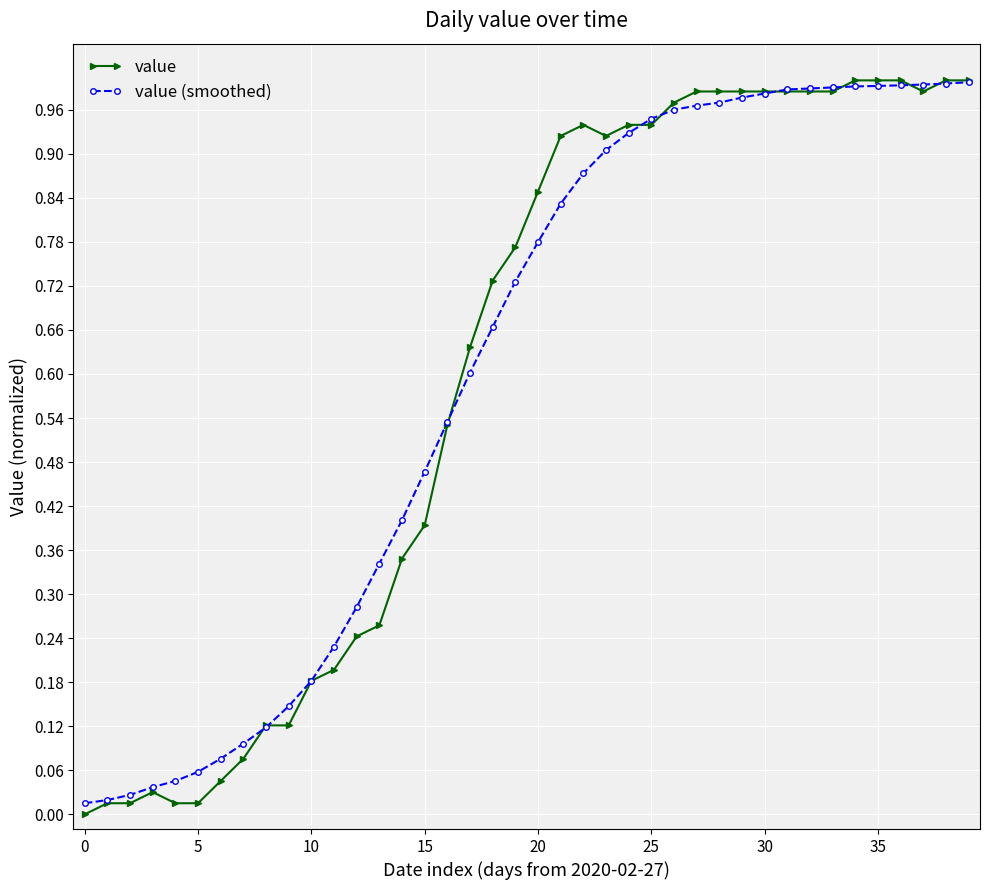

Which series has the largest range (max minus min)?

value